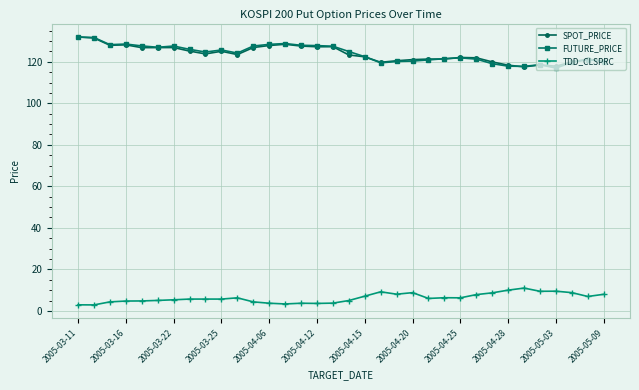

True or false: SPOT_PRICE and TDD_CLSPRC intersect in this chart.

False